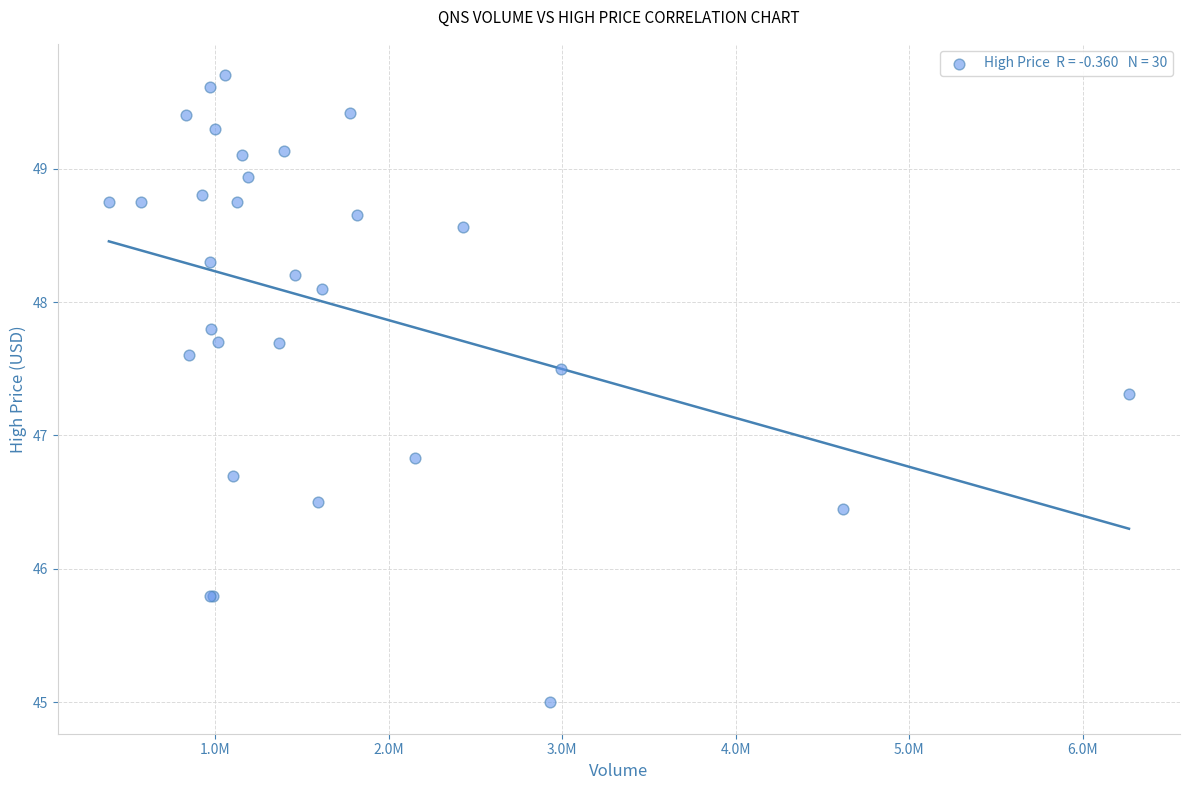

What Y value in the scatter plot is closest to 47?

46.8